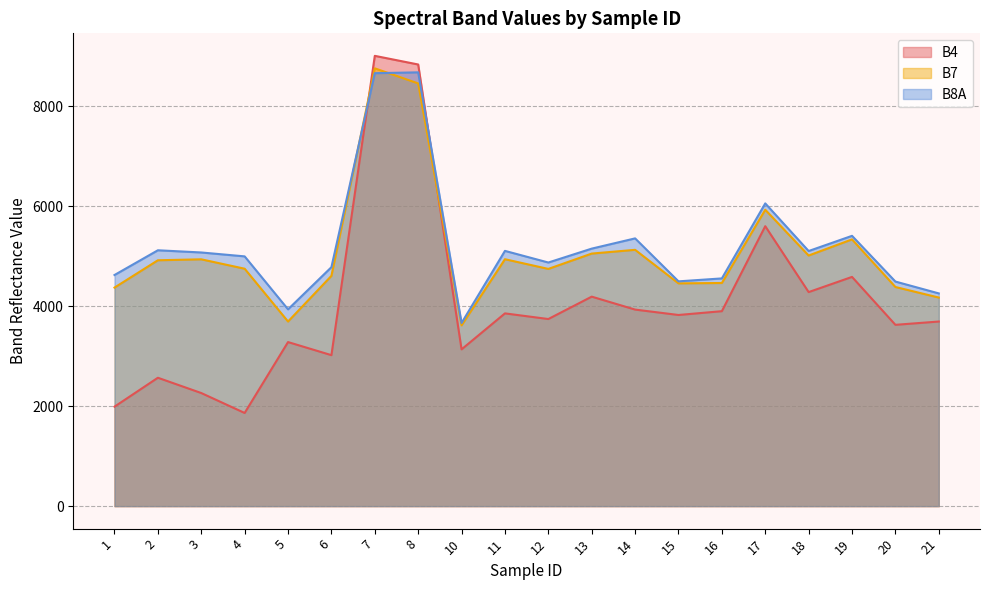

The B8A series shows 8681 at 8. True or false?

True